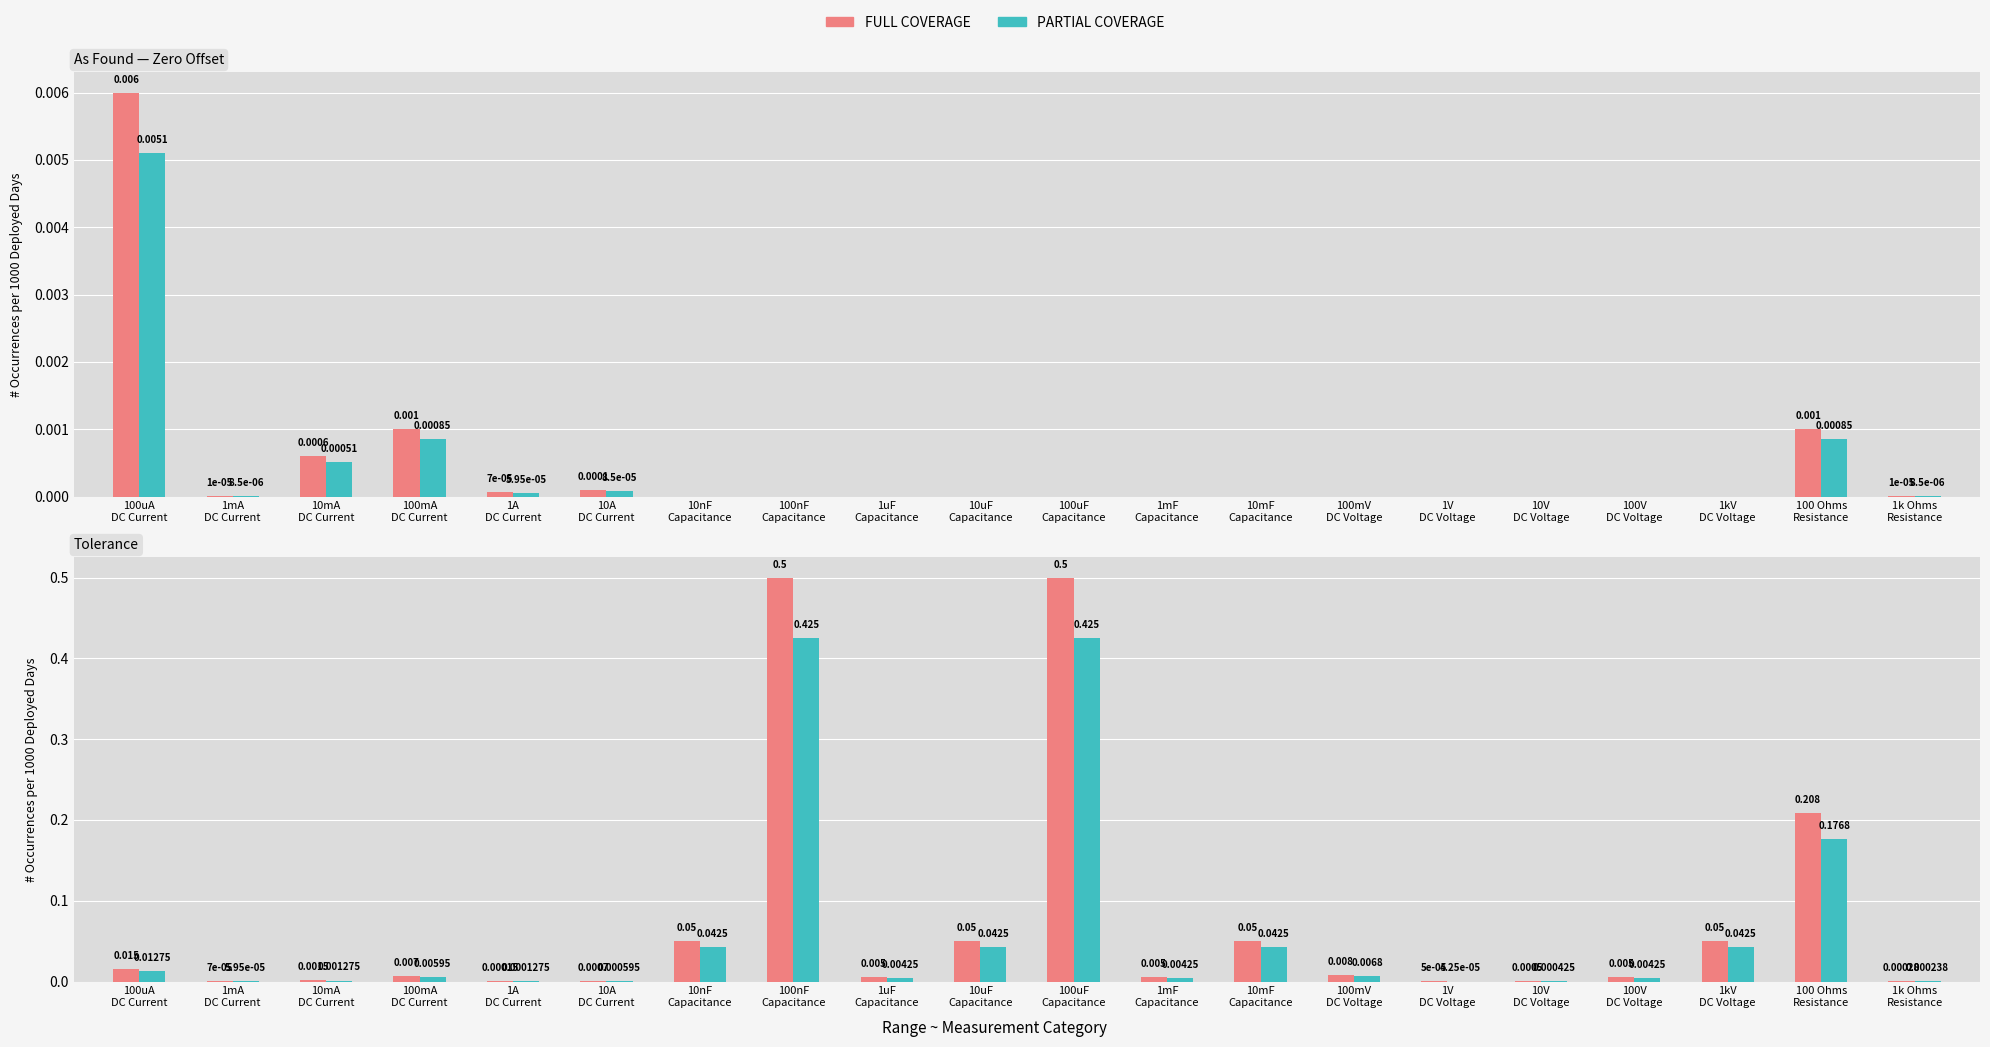

Which series has the largest range (max minus min)?

Tolerance